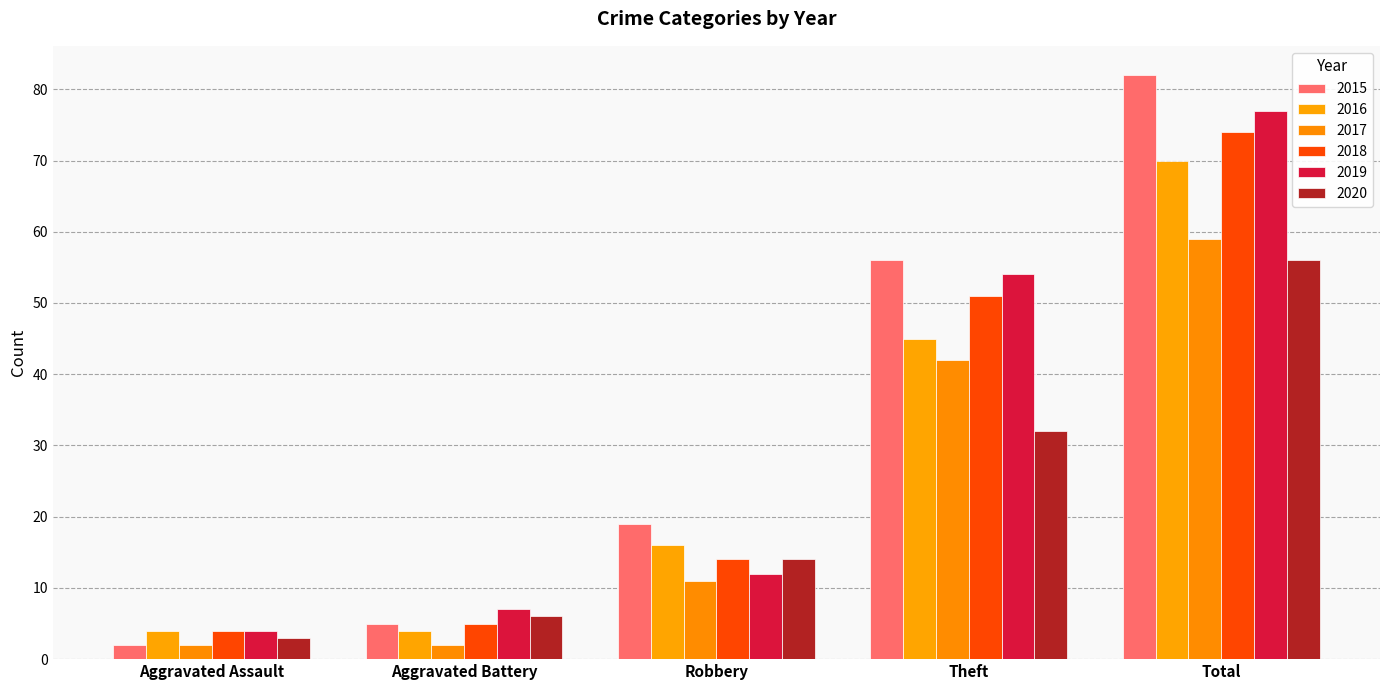

How many distinct data groups are displayed?

6